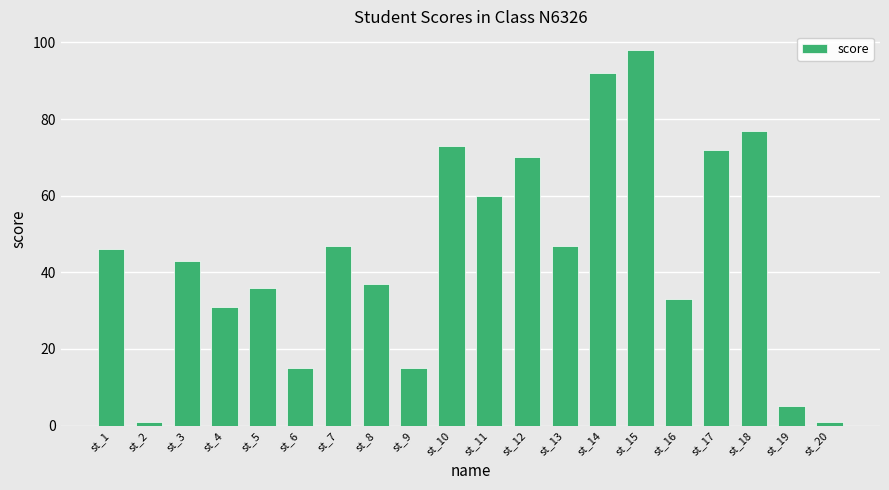

How many values are below 46?

10